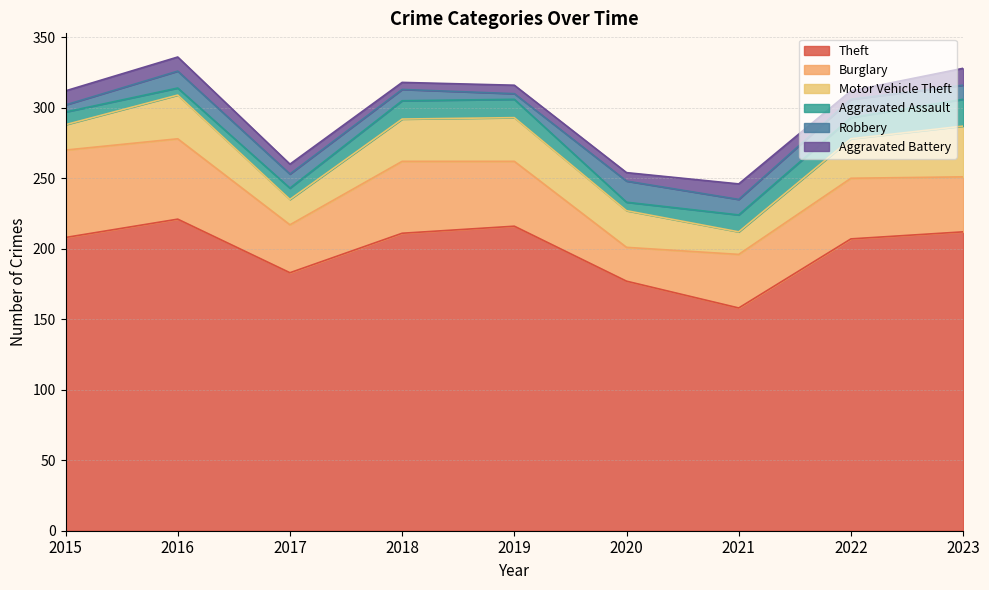

In Aggravated Battery, how many points are higher than both neighbors (excluding endpoints)?

1